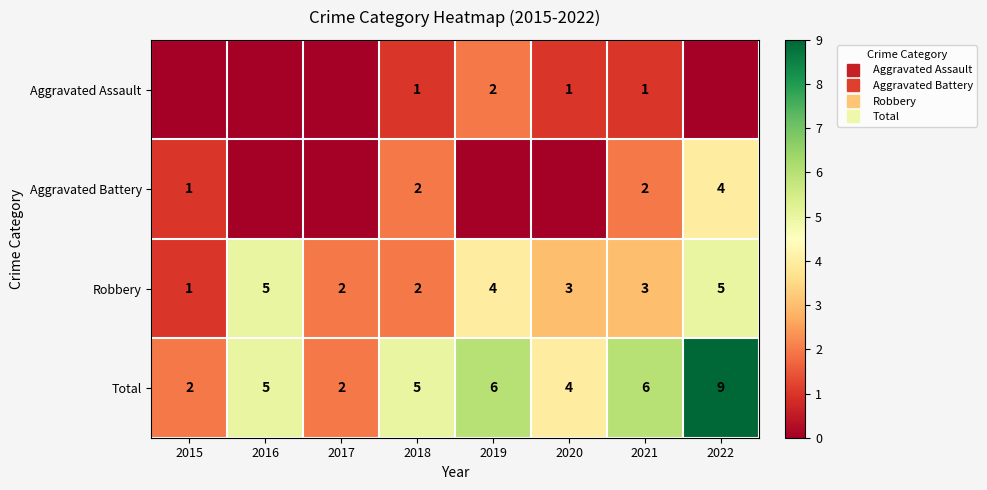

Between 2016 and 2017, which is larger?

2016